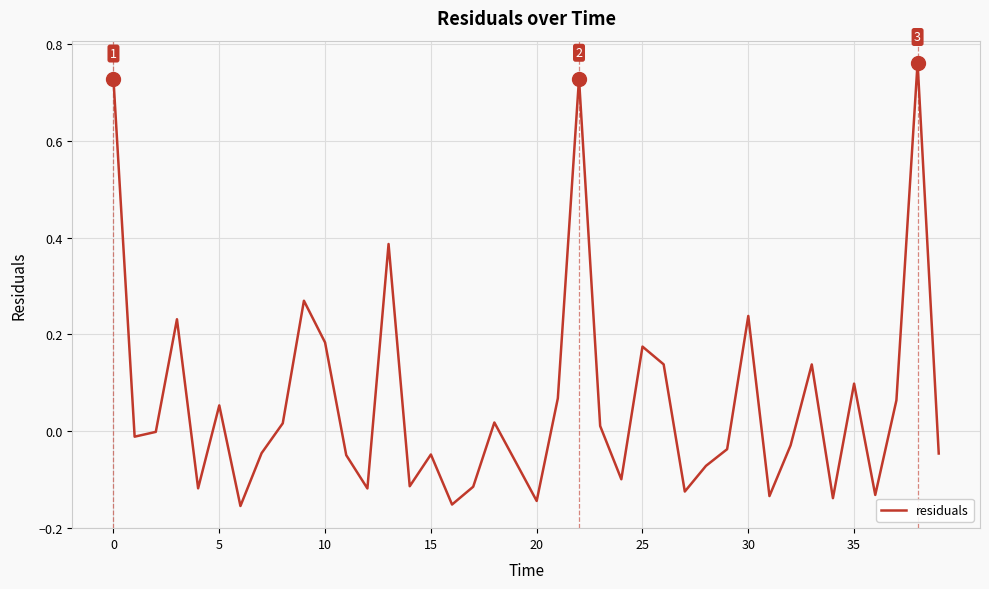

Count the number of data series in this chart.

1